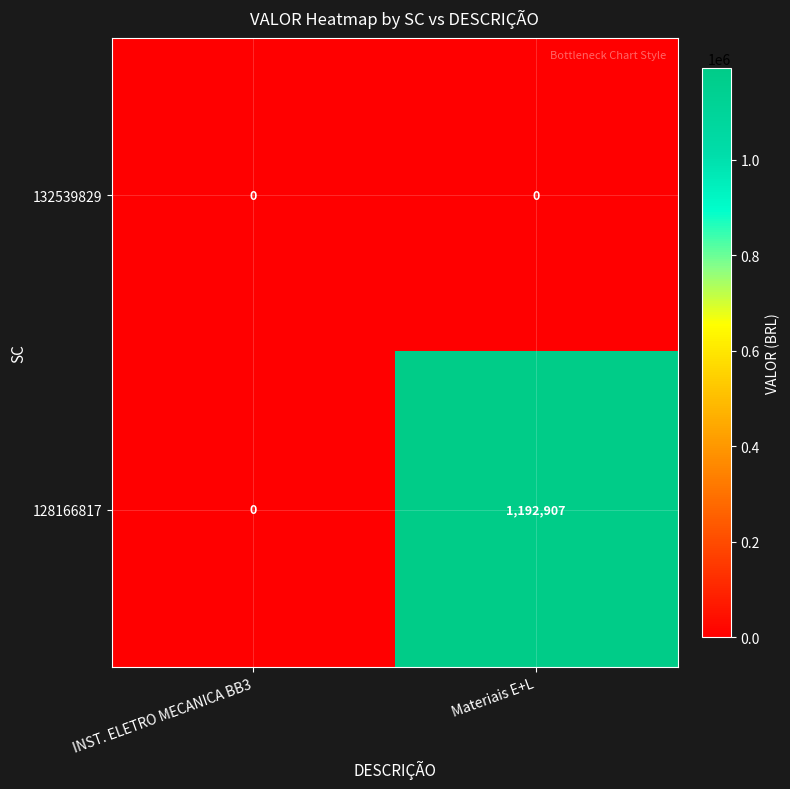

Where is 128166817 nearest to the value 596453?

INST. ELETRO MECANICA BB3